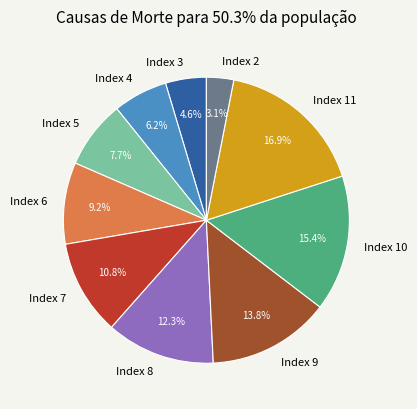

Which has a higher value, Index 8 or Index 7?

Index 8